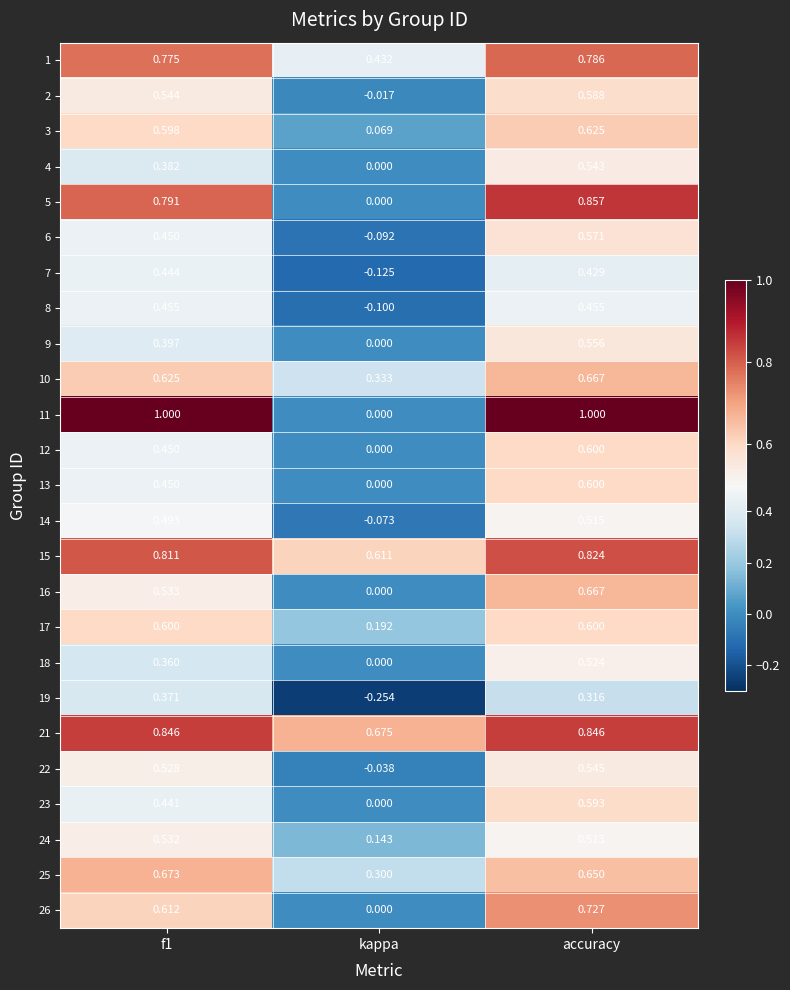

Which label corresponds to the smallest value in the chart?

kappa